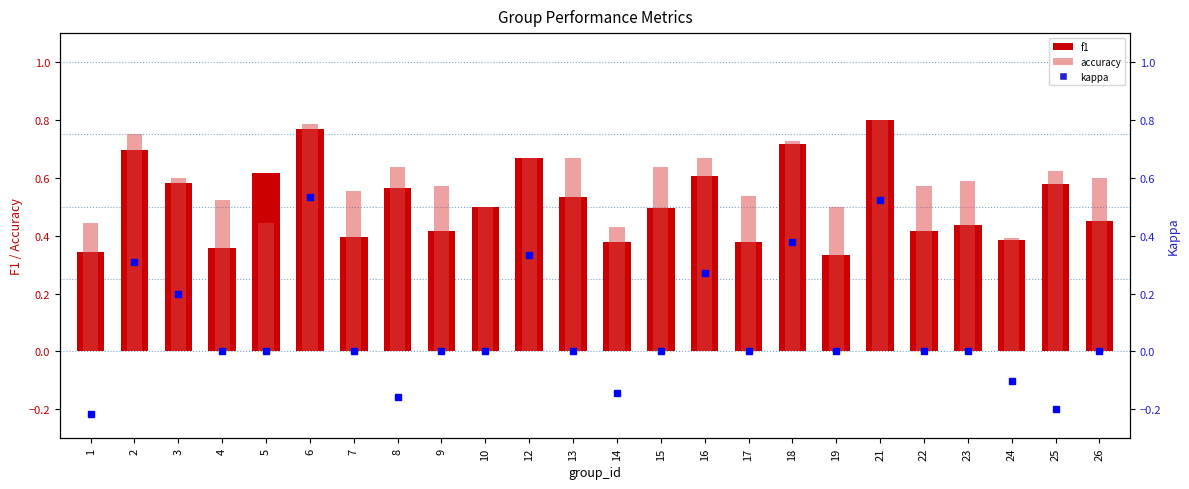

Rank the series by their maximum value, from lowest to highest.

kappa, f1, accuracy